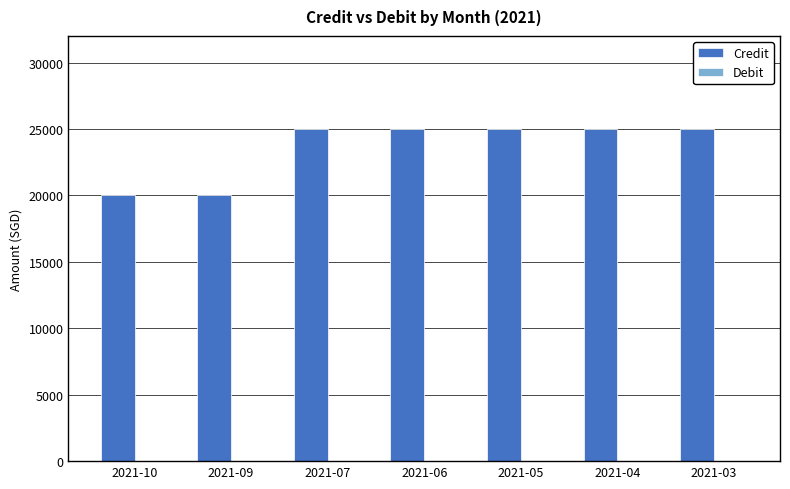

Does the chart contain any negative values?

No